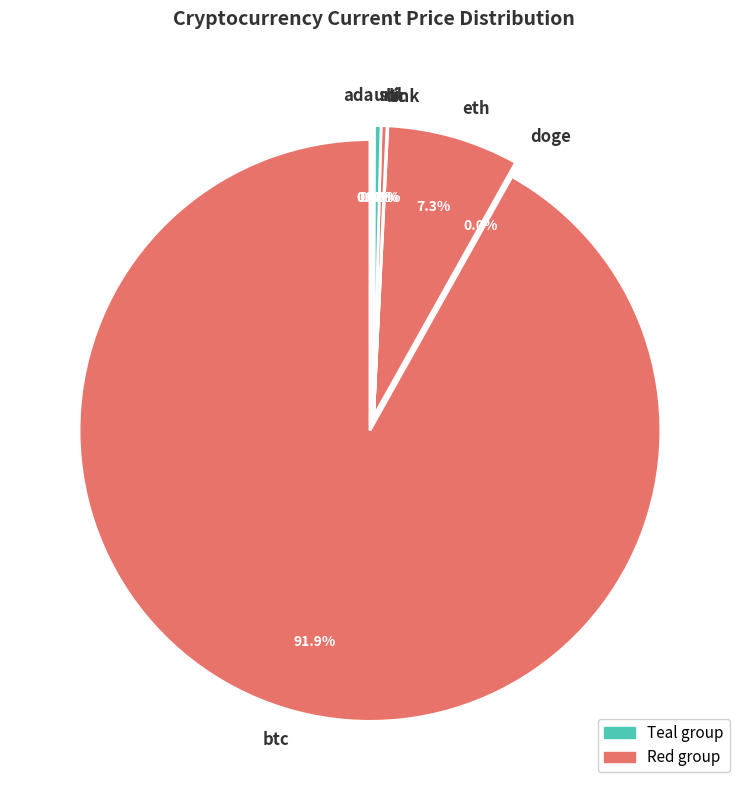

Combined, what portion of the pie is eth and sol?

7.7%